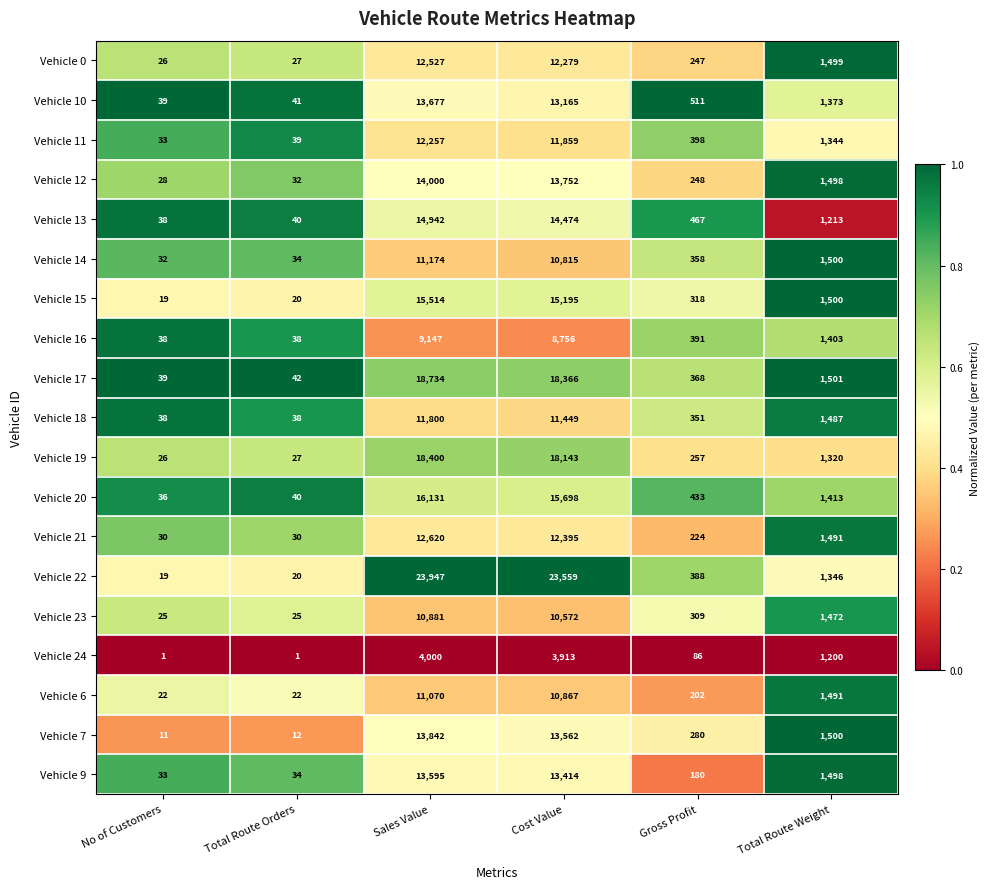

Which series has the largest total across all categories?

Vehicle 22